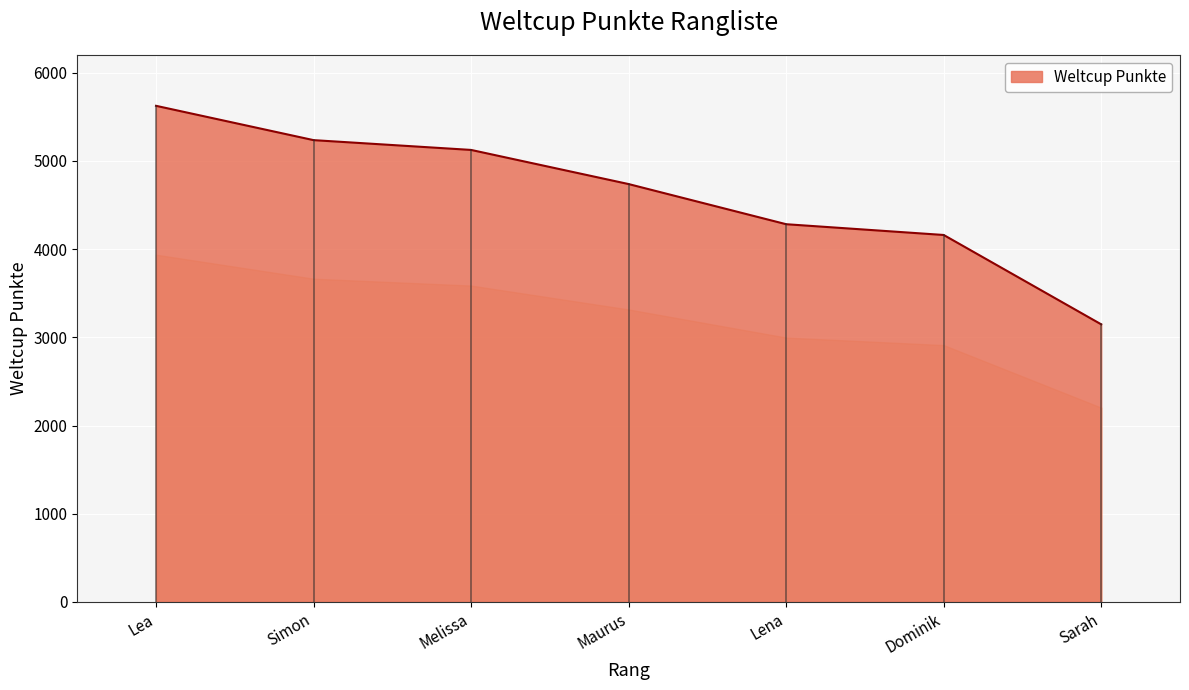

The value at Melissa is 8728. True or false?

False